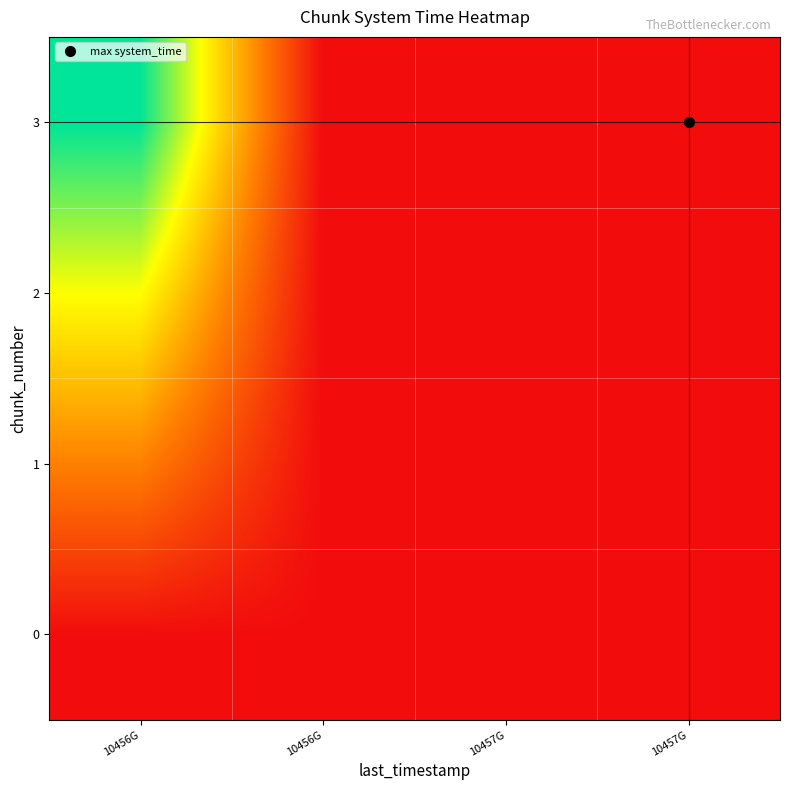

Which has a higher value, 10457G or 10456G?

10457G